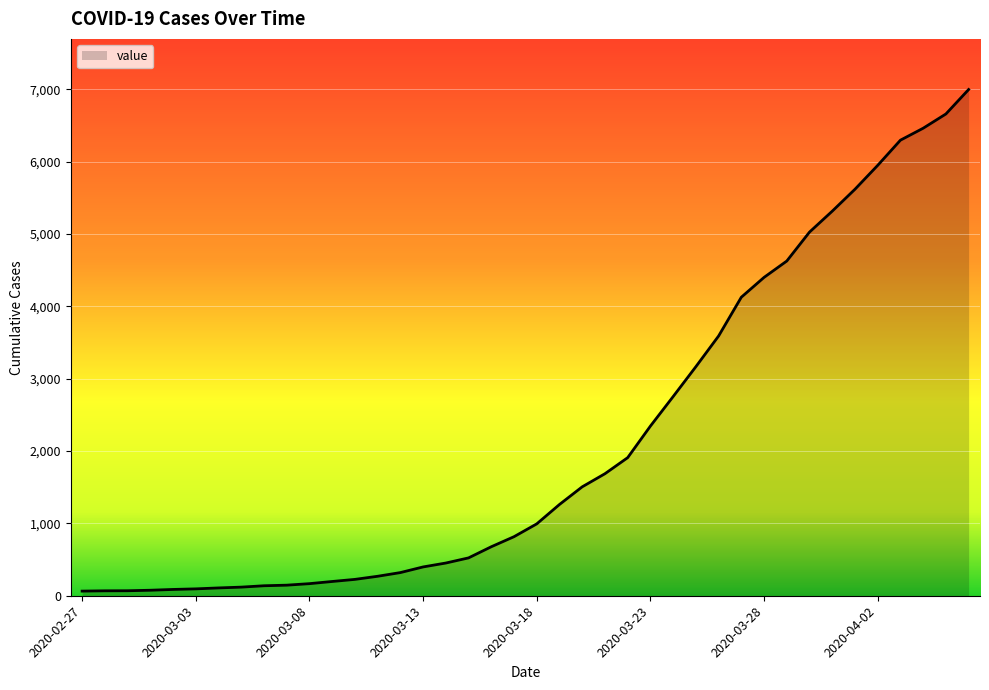

What is the difference between the maximum and minimum values?

6931